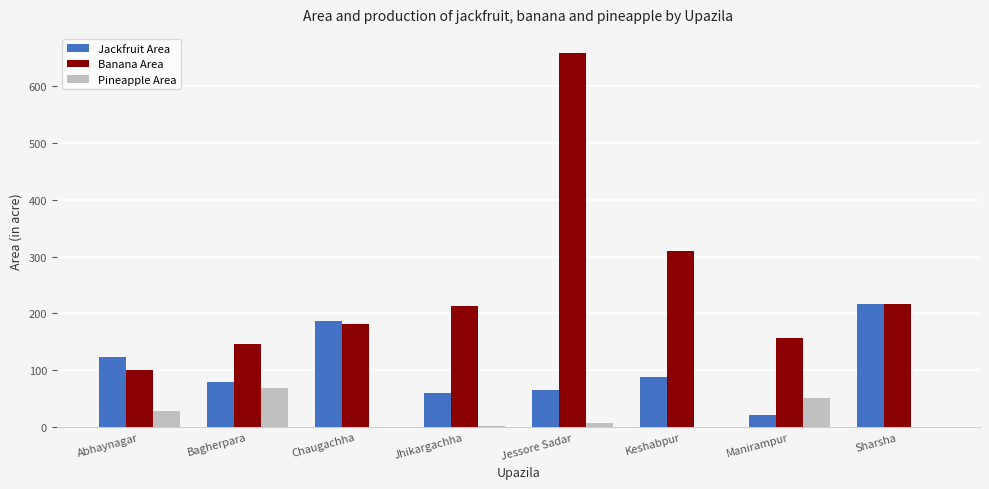

What is the maximum value shown in the chart?

659